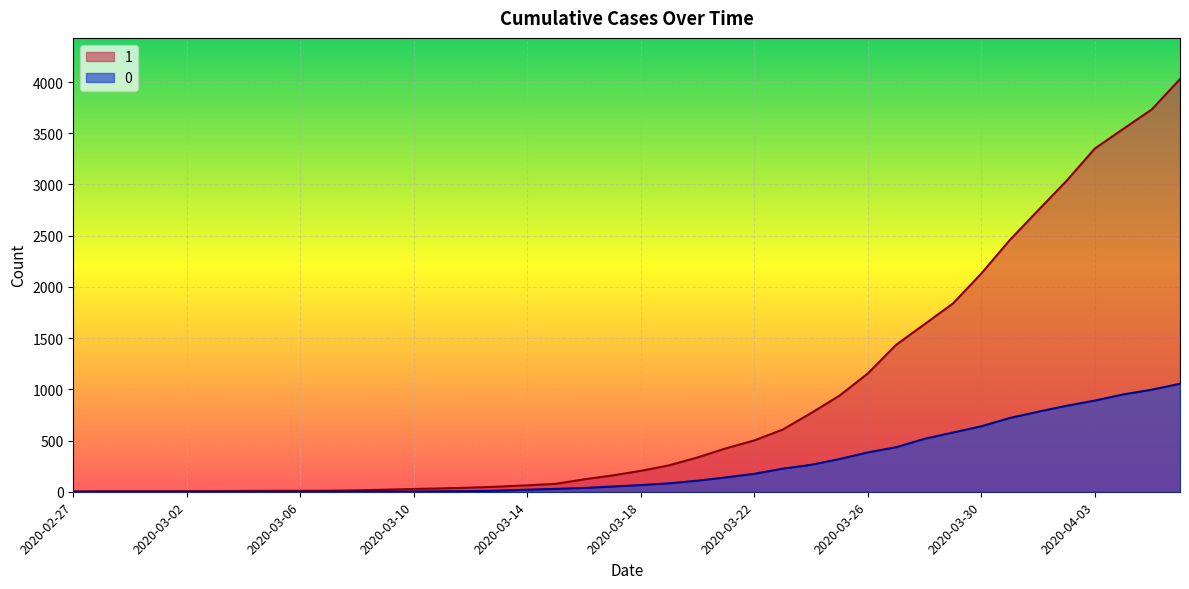

Which series changed the most between 2020-03-06 and 2020-03-22?

1